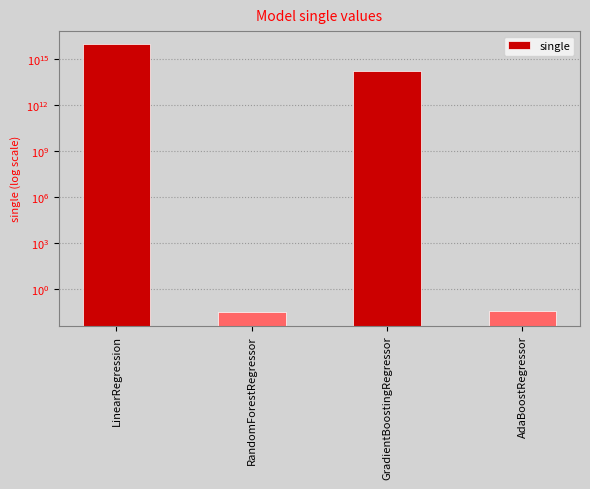

The value at GradientBoostingRegressor is 162879547918231.6. True or false?

True